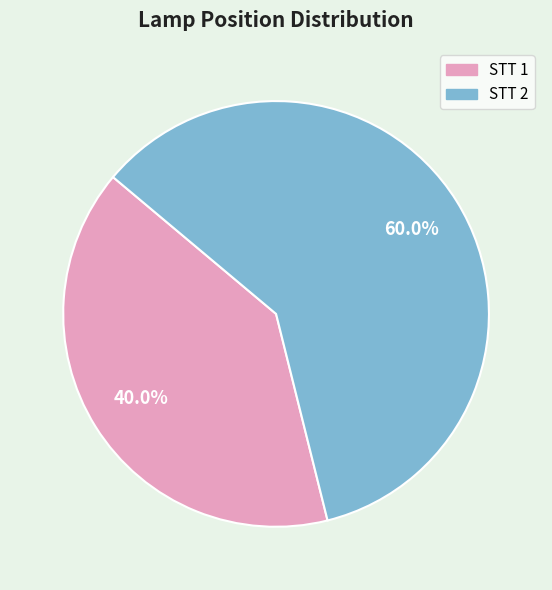

Does any single category account for the majority?

Yes